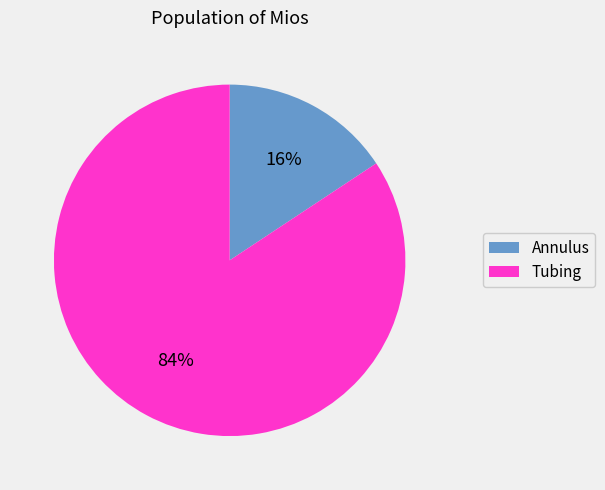

To the nearest percent, what is the average slice percentage?

50%